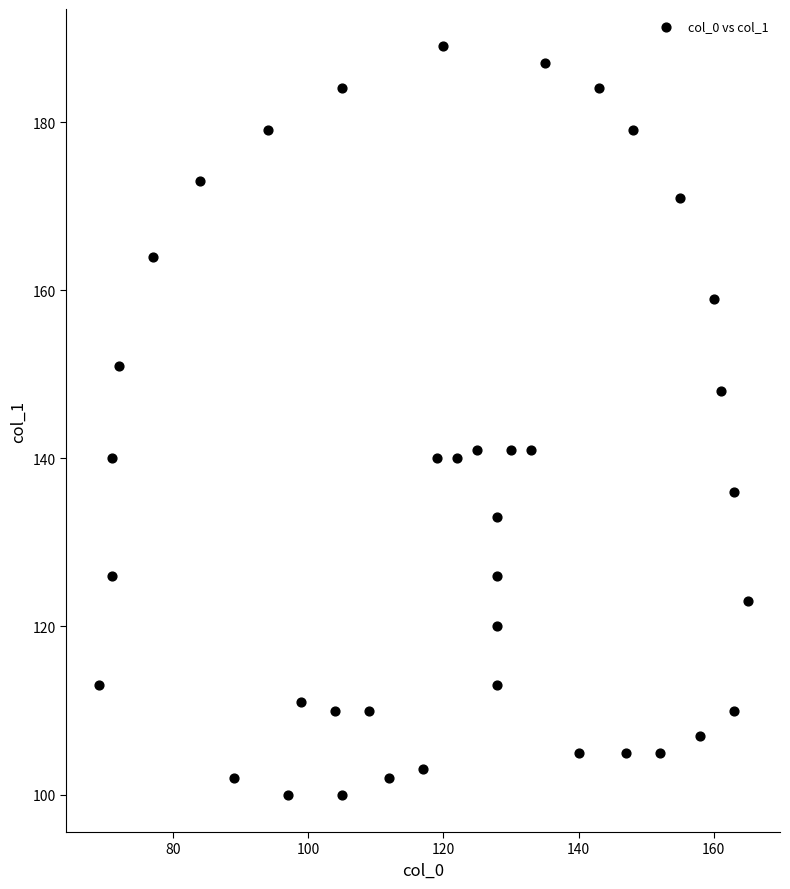

What is the range of Y values (max minus min)?

89